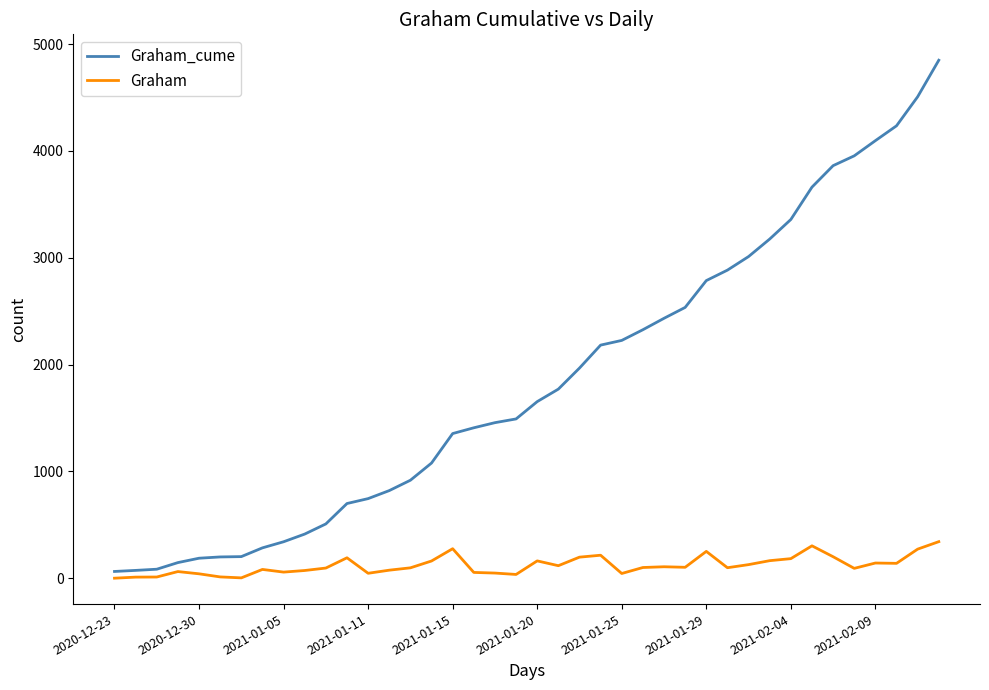

How many lines are shown in the chart?

2